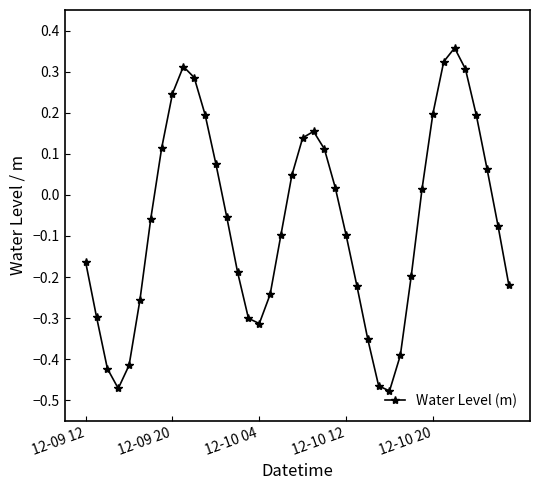

What is the difference between the maximum and minimum values?

0.8